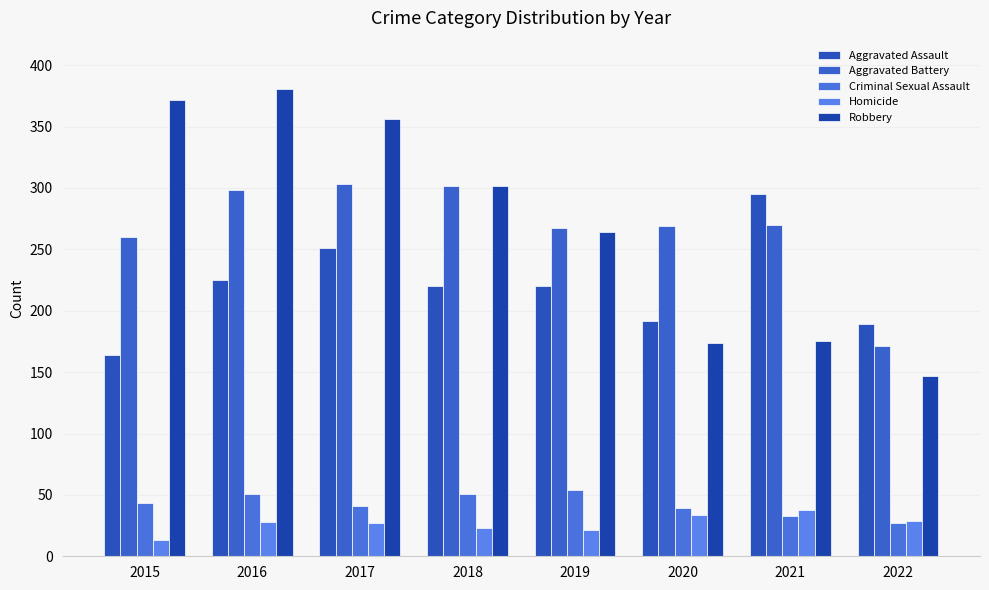

What is the minimum value for Criminal Sexual Assault?

27